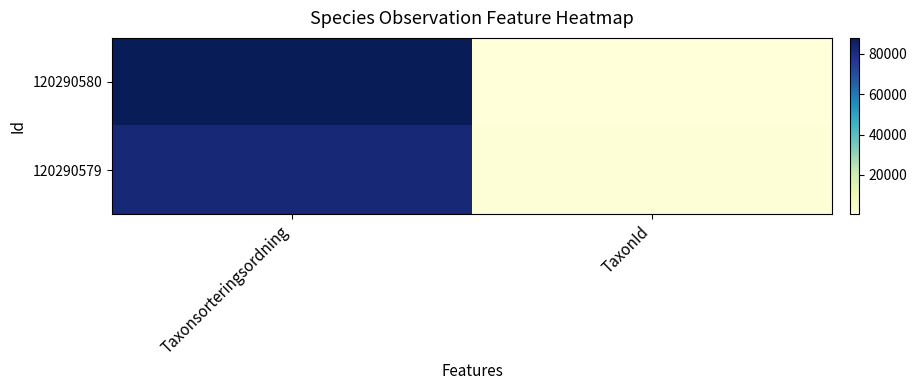

Rank the series by their average value, from highest to lowest.

120290580, 120290579